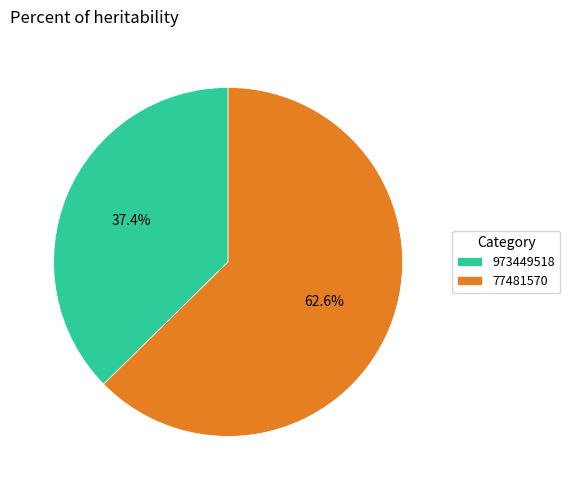

What percentage is the 973449518 slice, to the nearest percent?

37%